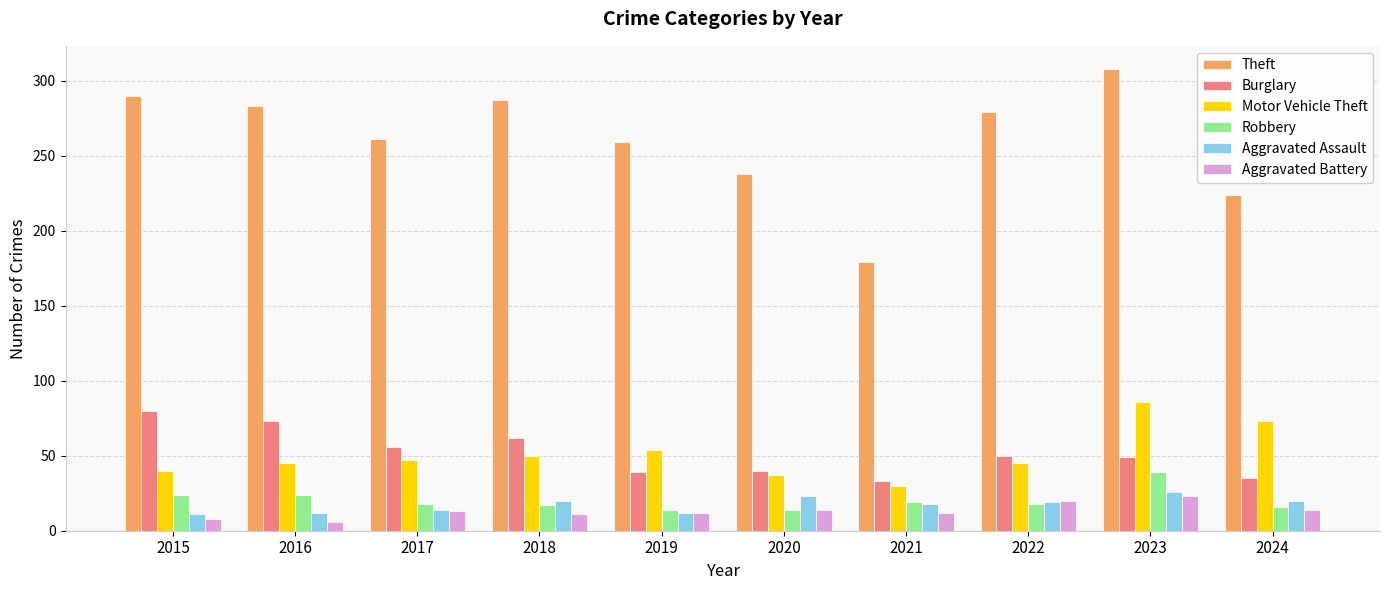

Is the value of Robbery at 2018 greater than the value of Aggravated Battery at 2017?

Yes